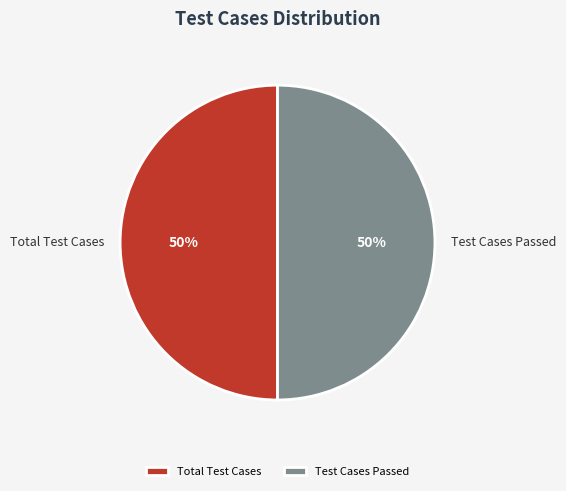

How many slices are in this pie chart?

2